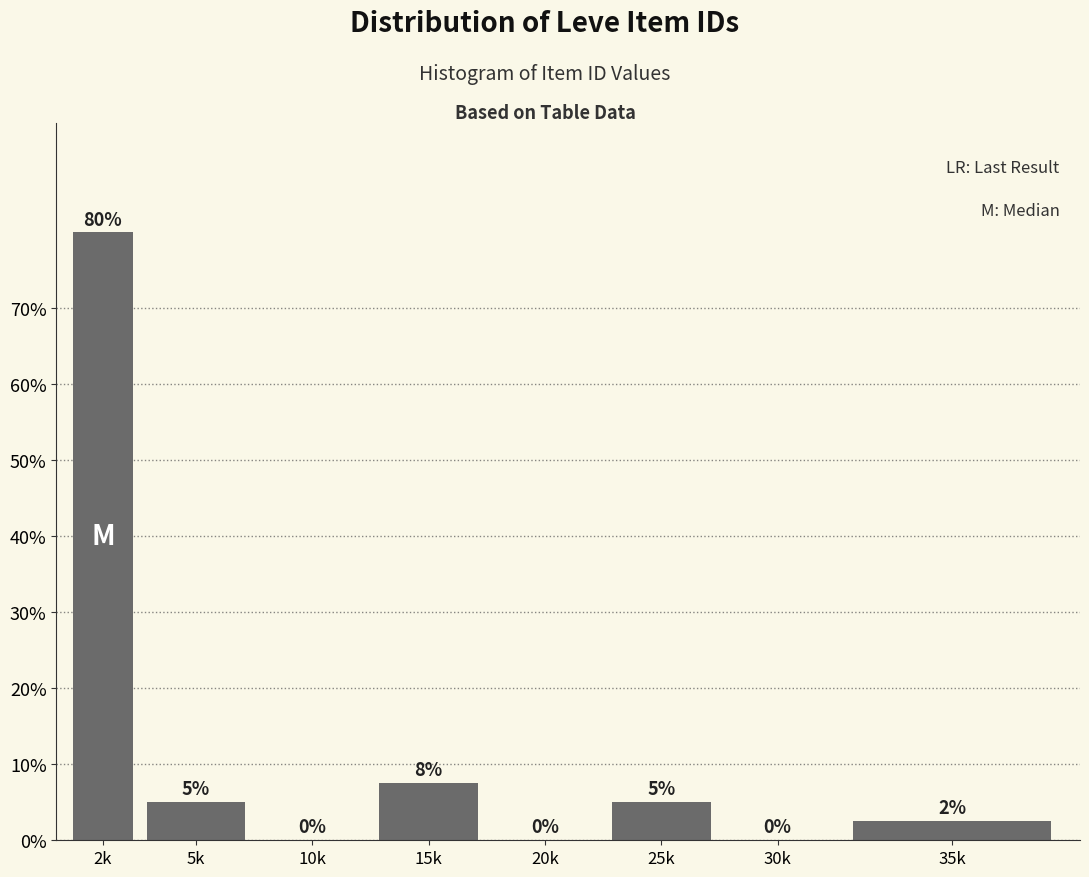

What is the change in value from 20k to 25k?

+5.0